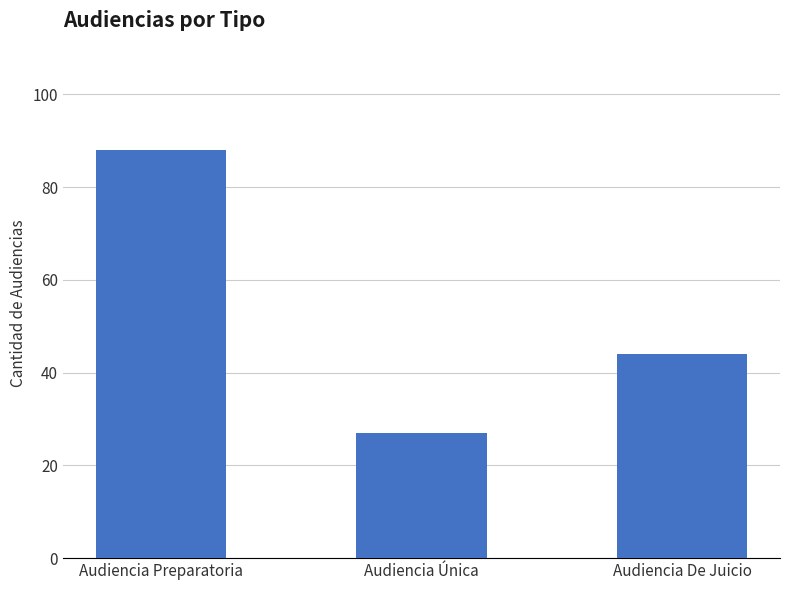

List the labels in order of value, smallest first.

Audiencia Única, Audiencia De Juicio, Audiencia Preparatoria